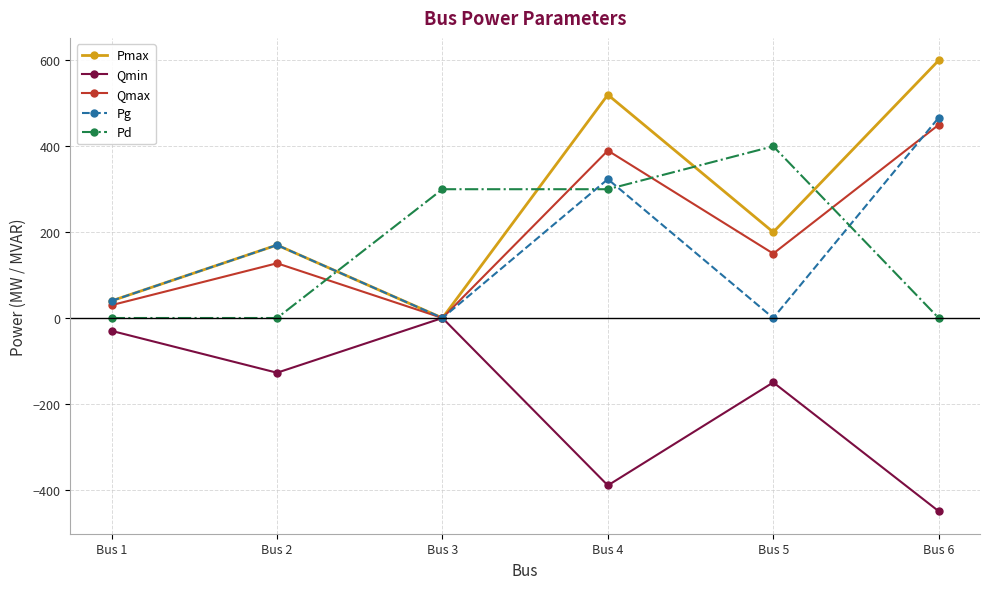

What are all the series names shown in the legend?

Pmax, Qmin, Qmax, Pg, Pd